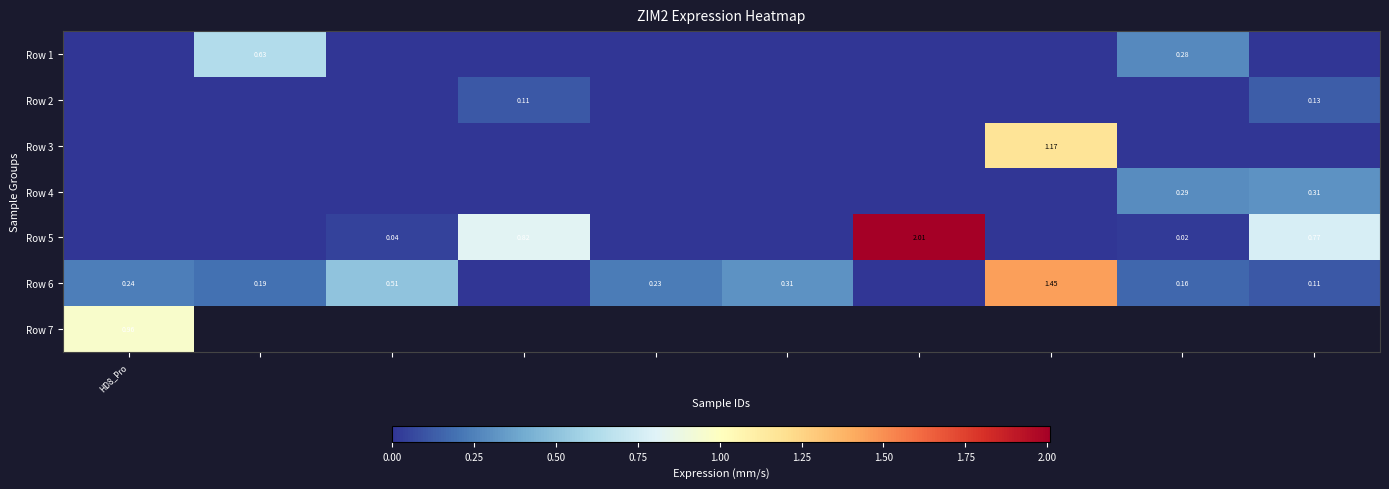

Which label corresponds to the smallest value in the chart?

HD8_Pro